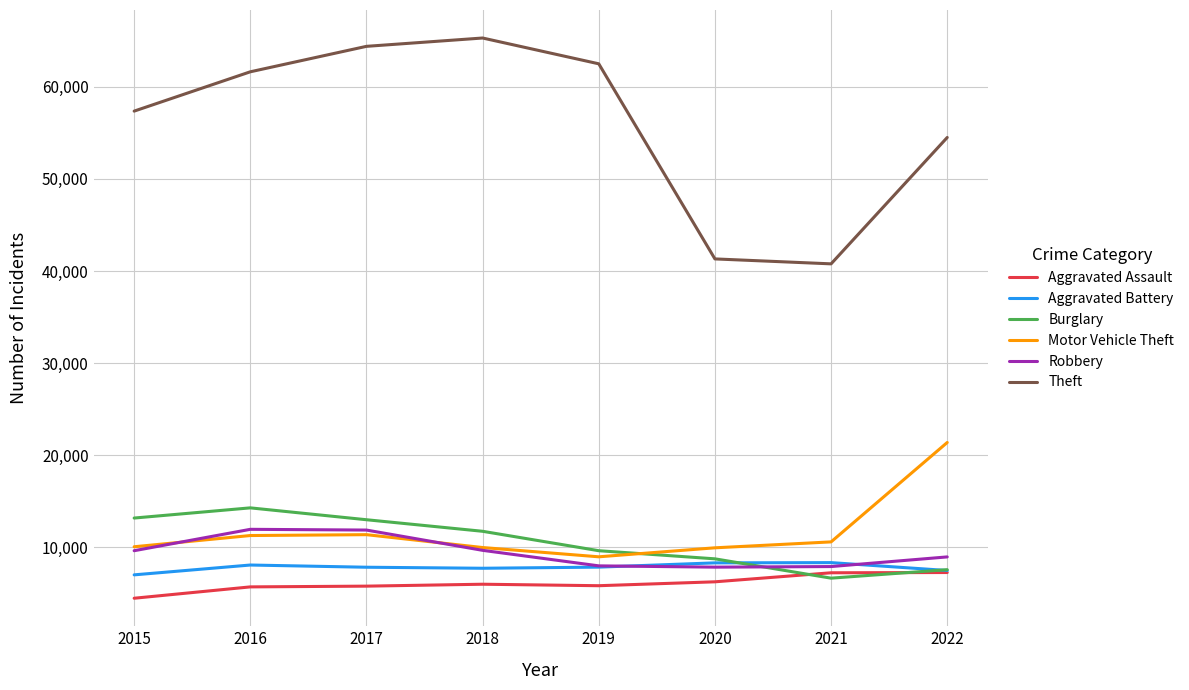

The Theft series shows 92410 at 2015. True or false?

False